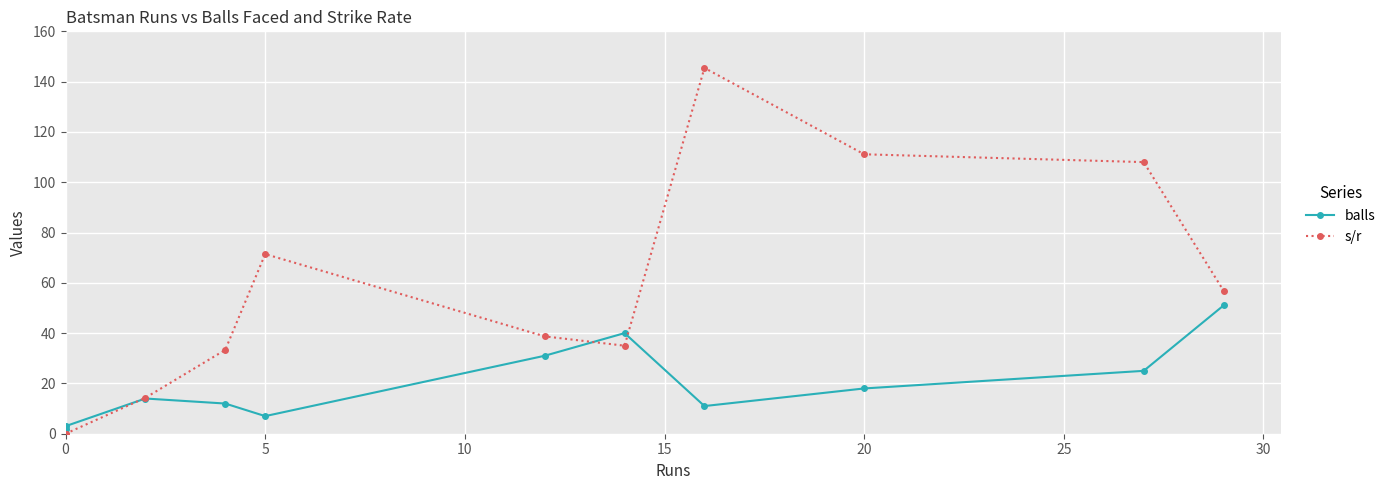

Reading right to left, extract all data points from this chart.

balls: 51.0	25.0	18.0	11.0	40.0	31.0	7.0	12.0	14.0	3.0	2.0
s/r: 56.9	108.0	111.1	145.5	35.0	38.7	71.4	33.3	14.3	0.0	0.0